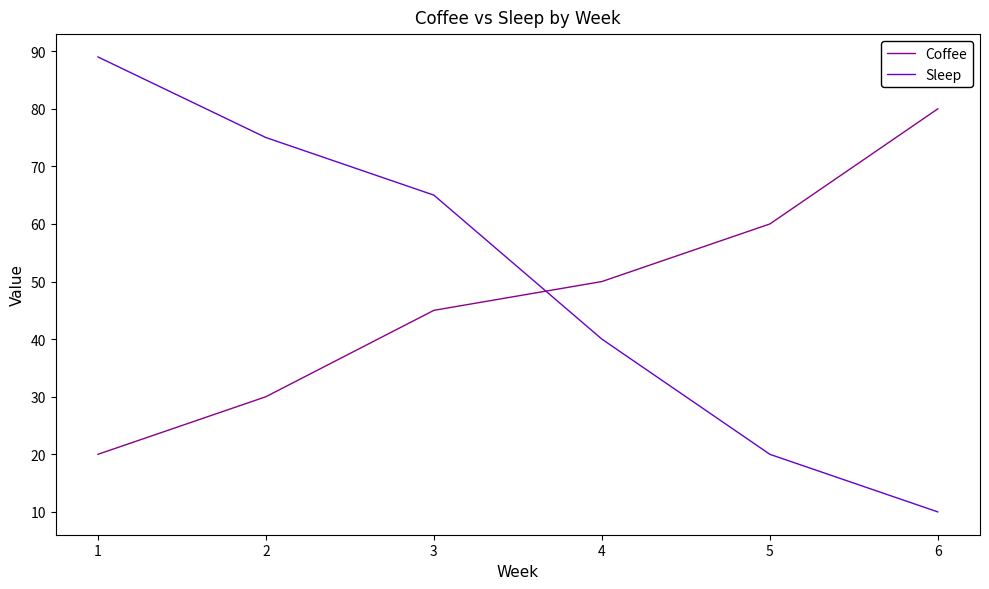

Rank the series by their maximum value, from highest to lowest.

Sleep, Coffee